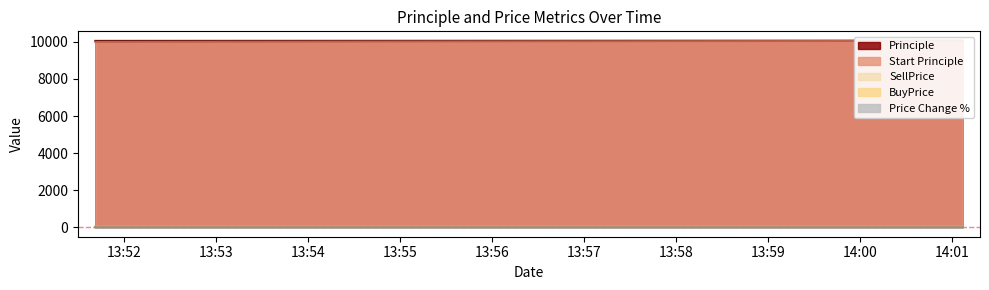

Is it true that SellPrice equals 40.0 at 2016-08-23 13:51:41?

True